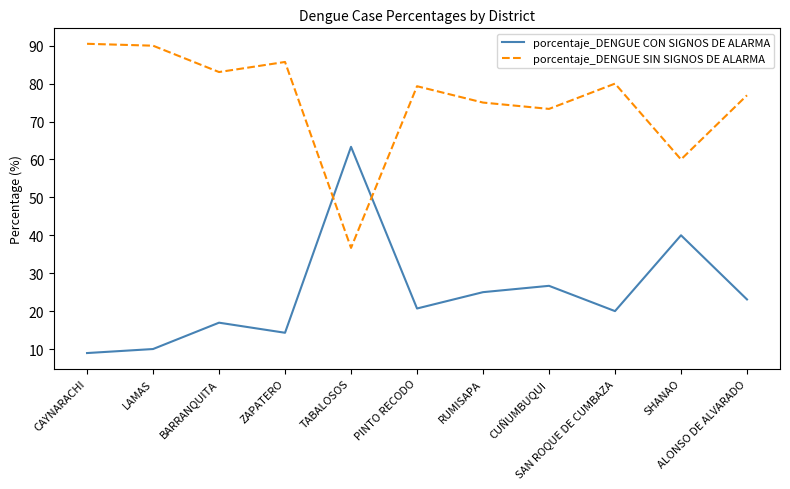

What is the maximum value for porcentaje_DENGUE SIN SIGNOS DE ALARMA?

90.5